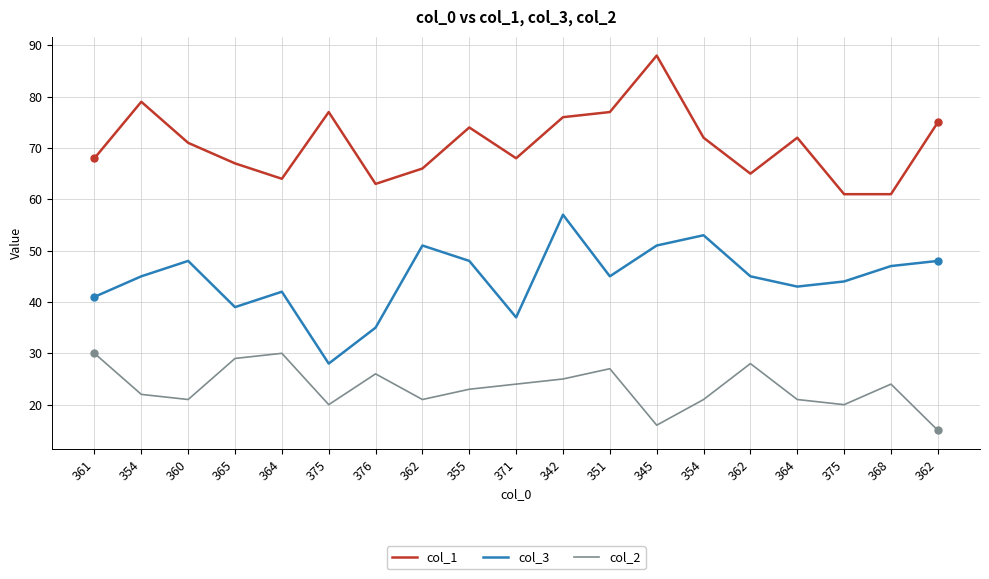

In col_1, how many points are lower than both neighbors (excluding endpoints)?

4